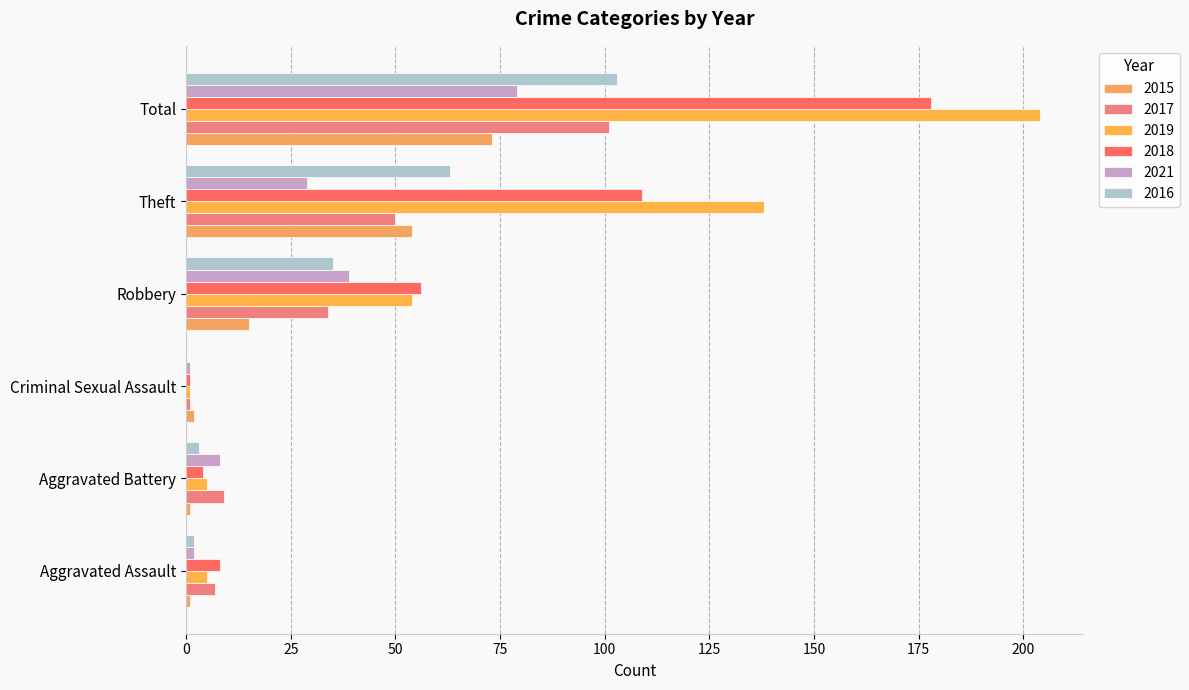

Reading left to right, extract all data points from this chart.

2015: Aggravated Assault=1	Aggravated Battery=1	Criminal Sexual Assault=2	Robbery=15	Theft=54	Total=73
2017: Aggravated Assault=7	Aggravated Battery=9	Criminal Sexual Assault=1	Robbery=34	Theft=50	Total=101
2019: Aggravated Assault=5	Aggravated Battery=5	Criminal Sexual Assault=1	Robbery=54	Theft=138	Total=204
2018: Aggravated Assault=8	Aggravated Battery=4	Criminal Sexual Assault=1	Robbery=56	Theft=109	Total=178
2021: Aggravated Assault=2	Aggravated Battery=8	Criminal Sexual Assault=1	Robbery=39	Theft=29	Total=79
2016: Aggravated Assault=2	Aggravated Battery=3	Criminal Sexual Assault=0	Robbery=35	Theft=63	Total=103